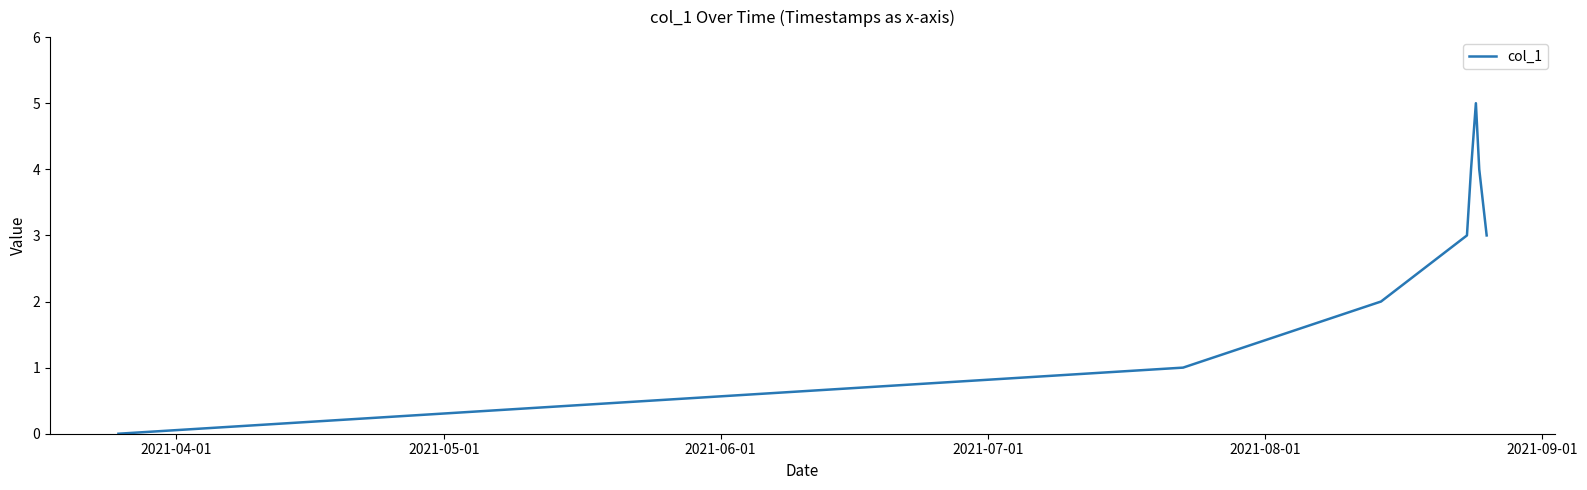

What is the greatest value displayed?

5